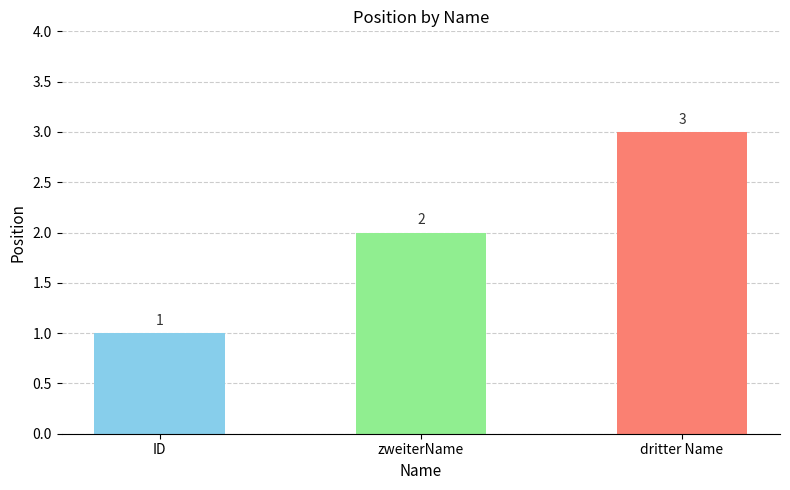

What is the difference between the maximum and second lowest values?

1